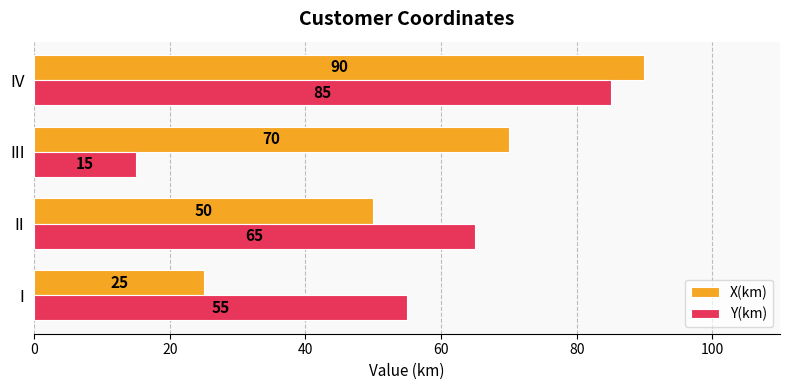

At which label is Y(km) closest to 50?

I